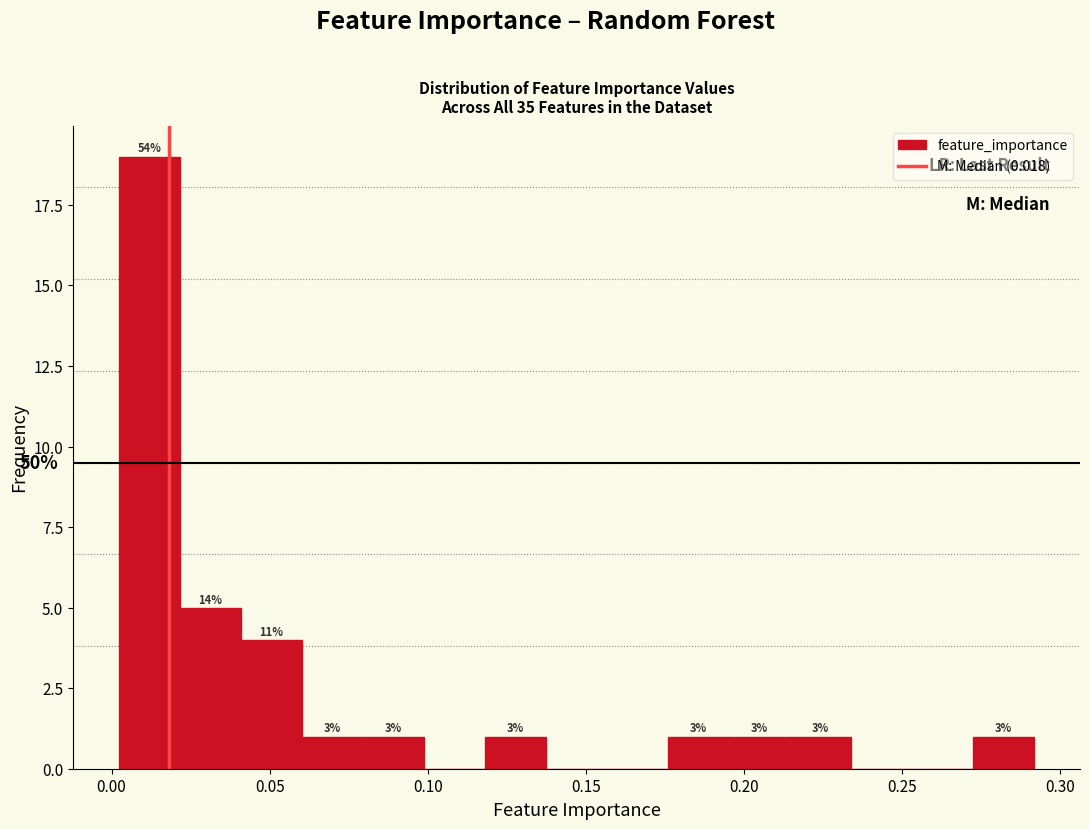

Read against the x-axis, roughly where is the centre of the tallest bar?

0.010